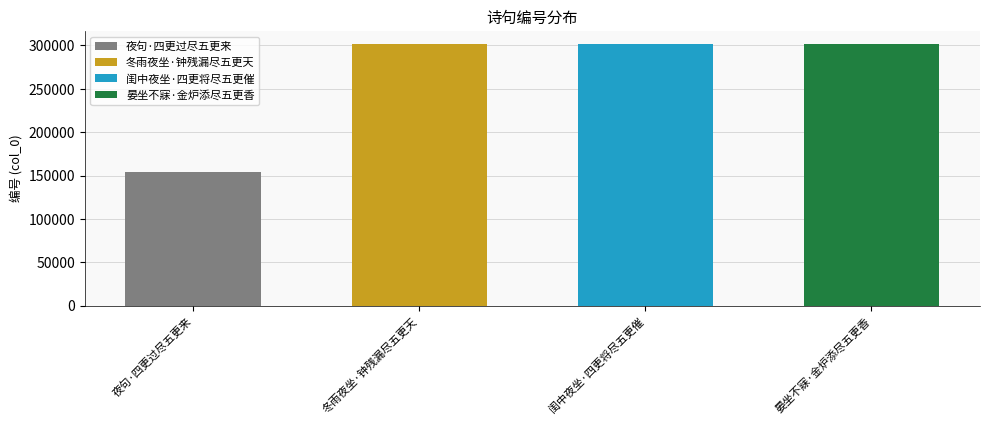

What is the change in value from 夜句·四更过尽五更来 to 冬雨夜坐·钟残漏尽五更天?

+147150